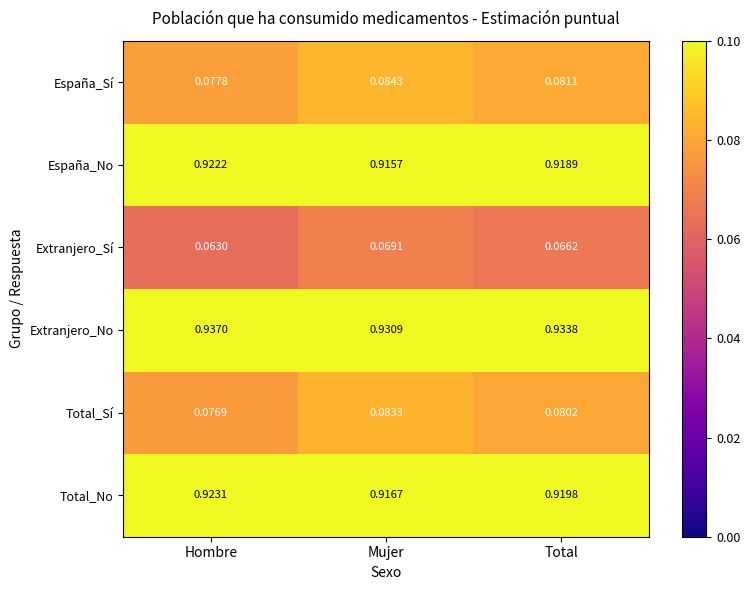

List the labels in order of España_Sí value, largest first.

Mujer, Total, Hombre